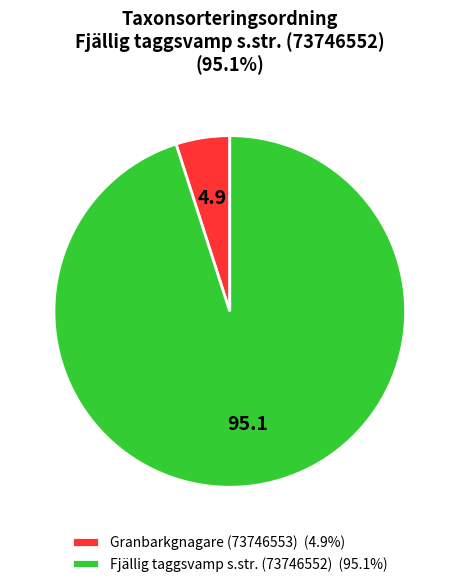

Does any single category account for the majority?

Yes